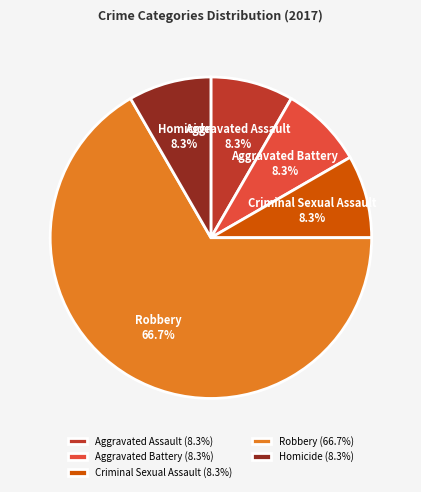

Combined, do Criminal Sexual Assault and Aggravated Battery account for over 50%?

No